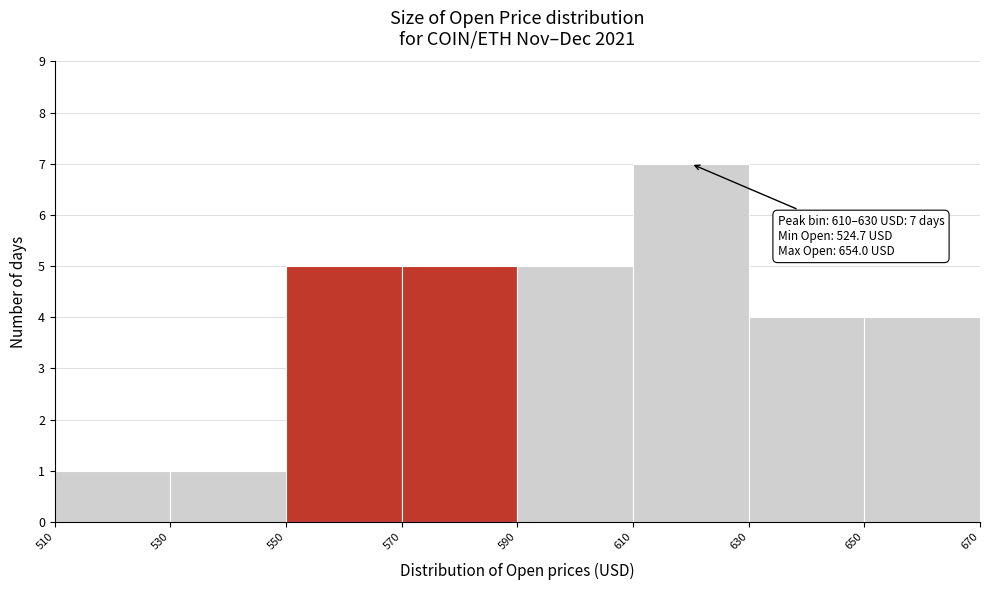

Over which range of the x-axis is the bar tallest?

610 to 630